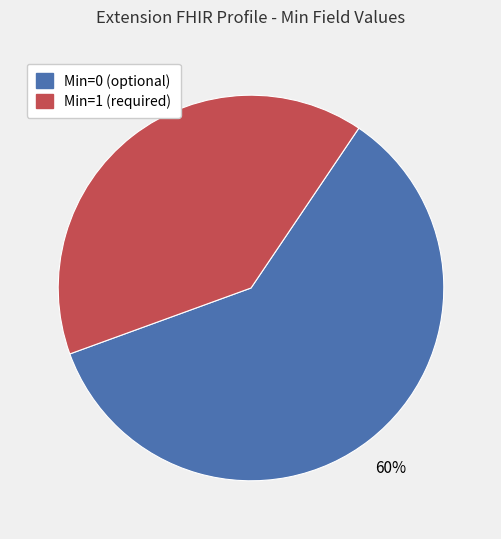

Does any single category account for the majority?

Yes